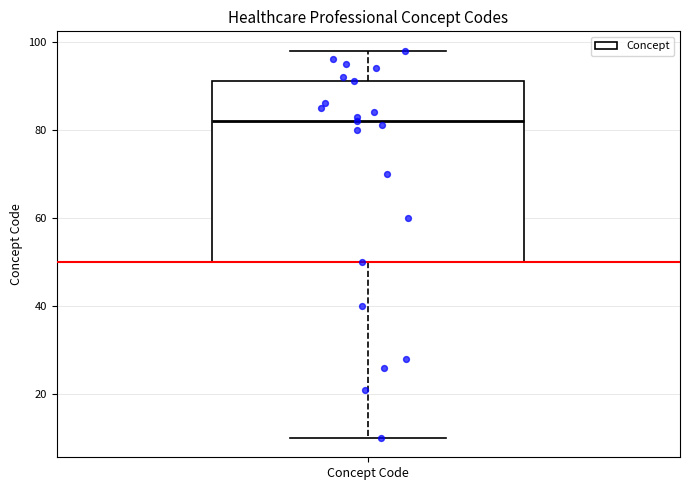

Transcribe this box plot: give where the median line is, the range the box spans, and where the two whiskers end, as read against the y-axis. The values are not printed on the chart, so give them approximately, as read against the axis.

median 82, box 50 to 92, whiskers 10 to 98